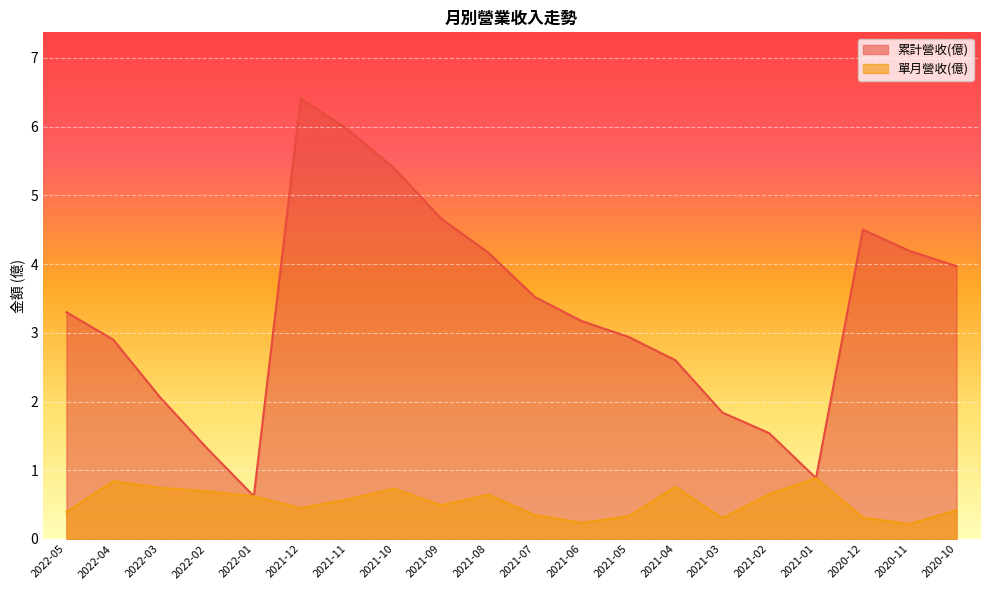

At how many categories does at least one series exceed 4?

7